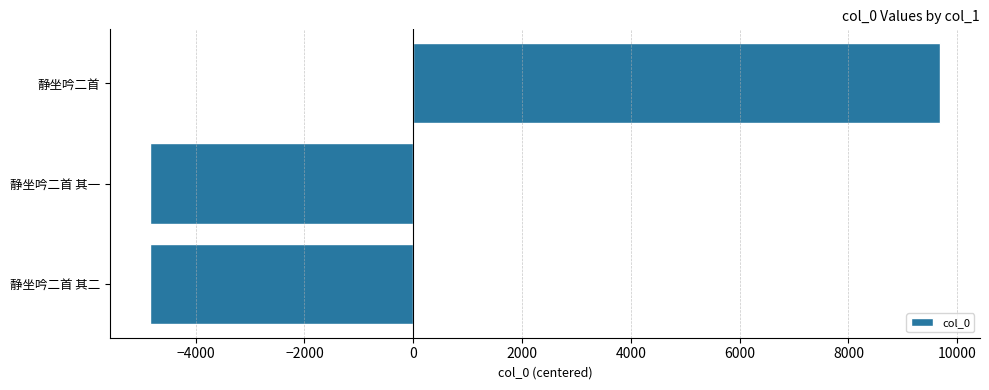

How many bars are there in total?

3